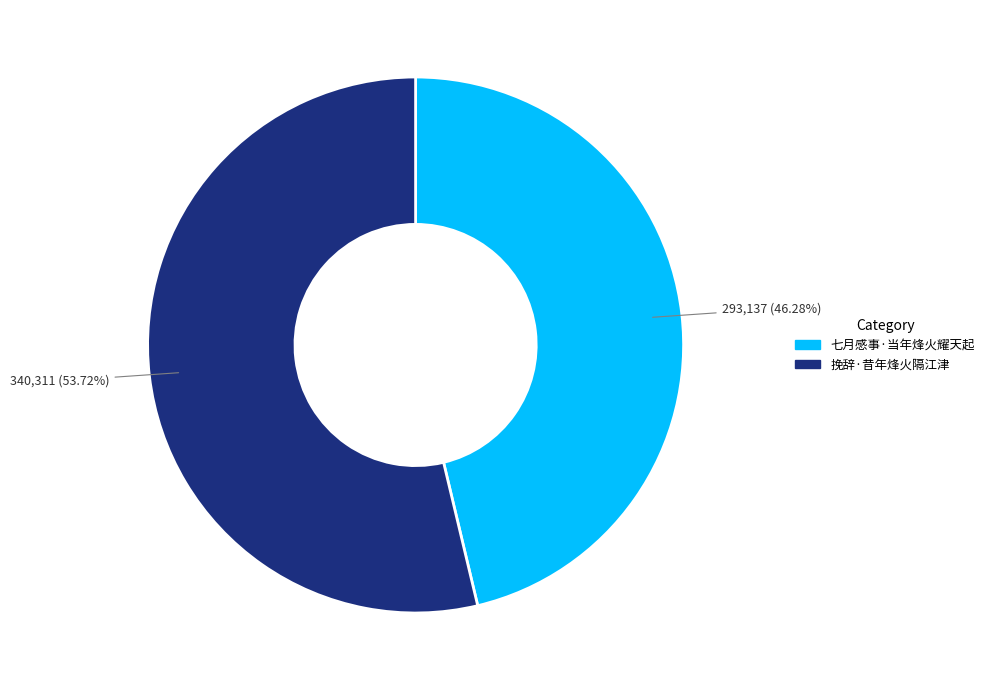

Rank the categories by value from lowest to highest.

七月感事·当年烽火耀天起, 挽辞·昔年烽火隔江津